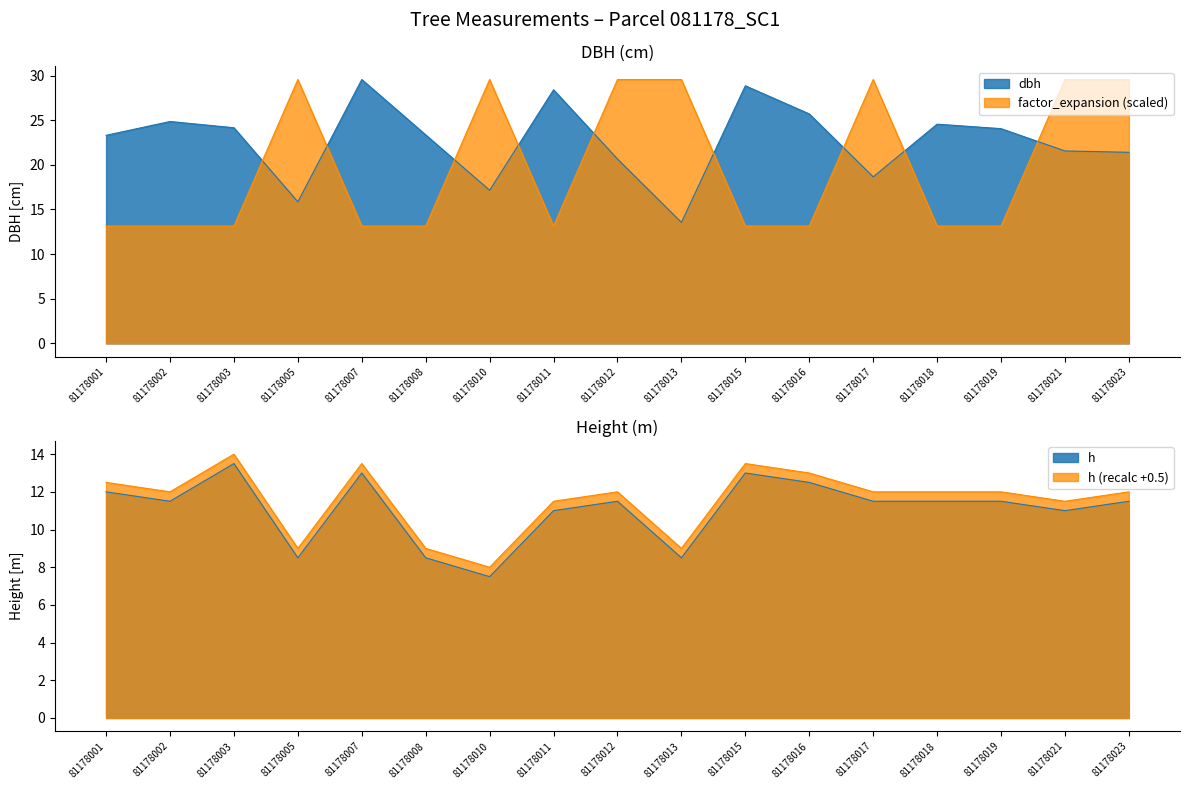

Is it true that h equals 6.6 at 81178007?

False